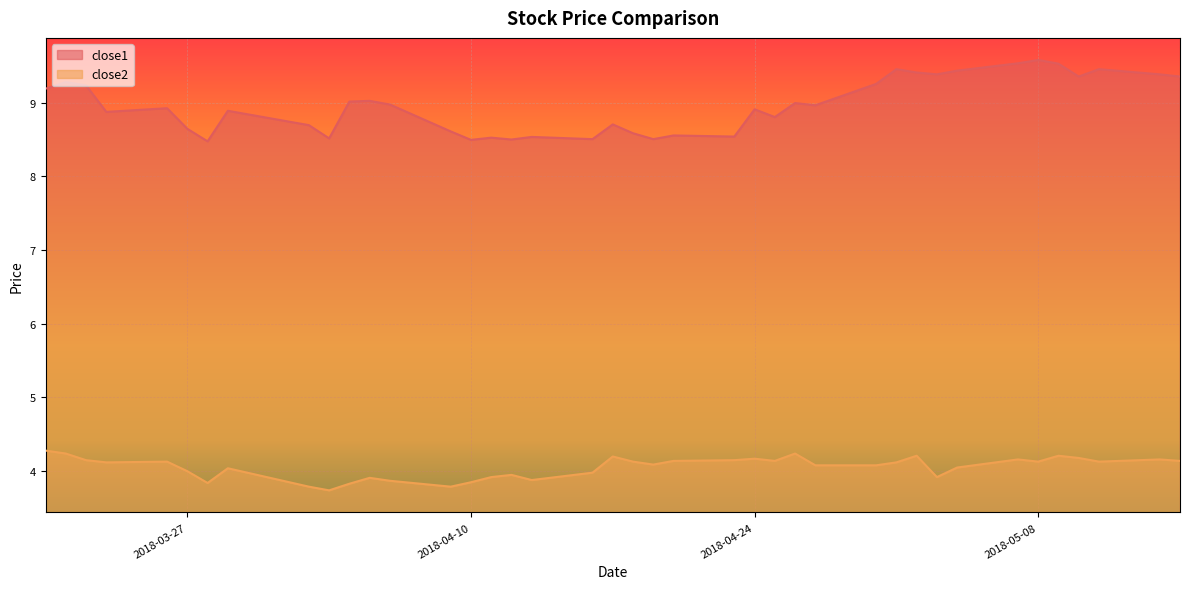

In close2, how many points are higher than both neighbors (excluding endpoints)?

11